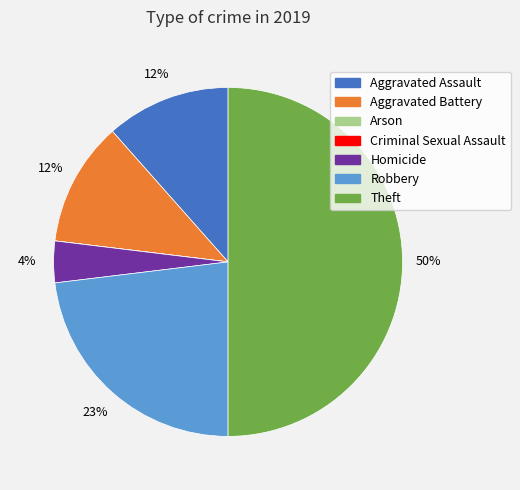

Is the sum of Theft and Aggravated Battery greater than half?

Yes